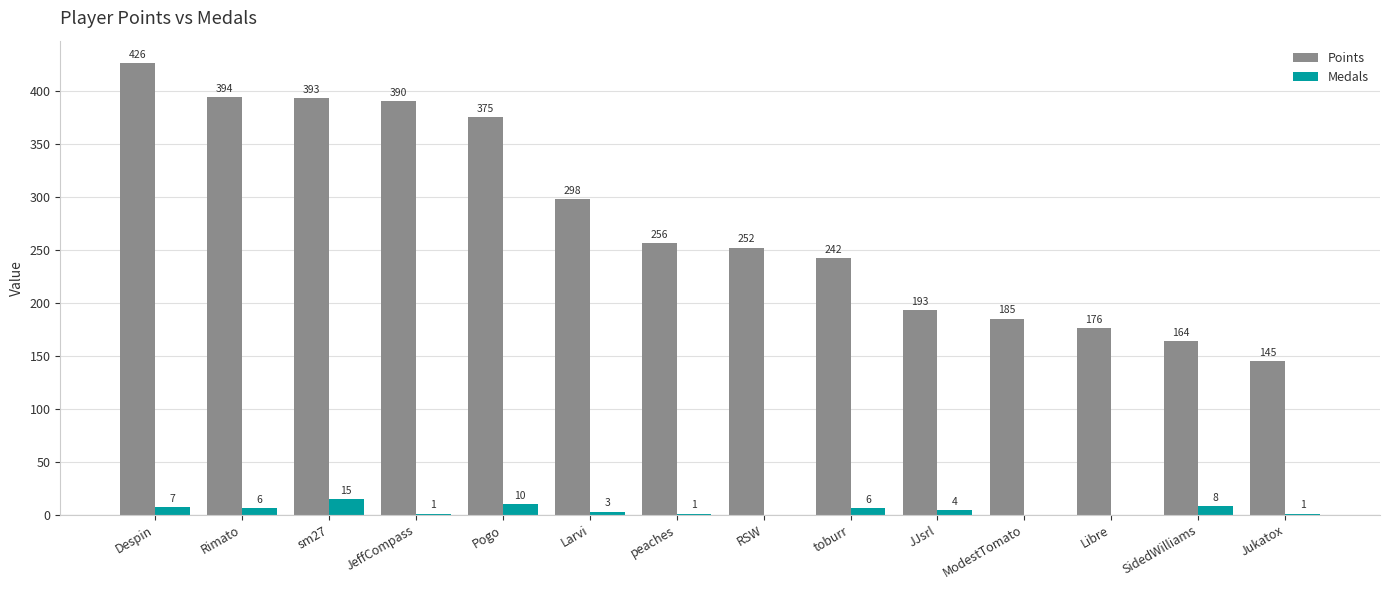

The Points series shows 390 at JeffCompass. True or false?

True